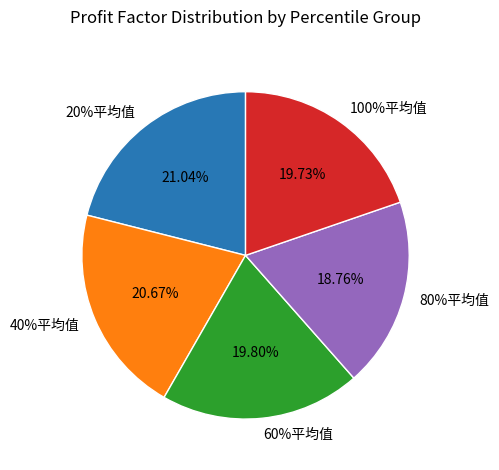

To the nearest percent, what is the average slice percentage?

20%